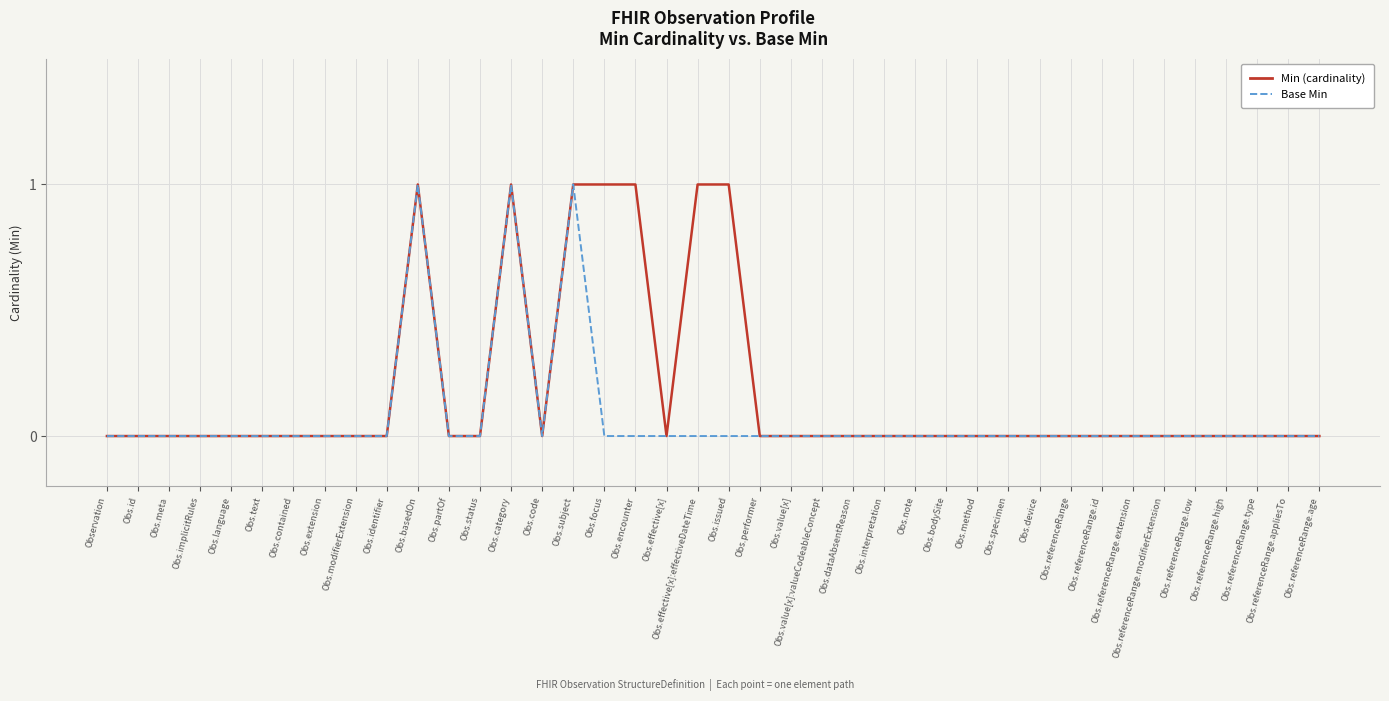

Reading left to right, transcribe all the data shown in this chart.

Min (cardinality): Observation=0	Obs.id=0	Obs.meta=0	Obs.implicitRules=0	Obs.language=0	Obs.text=0	Obs.contained=0	Obs.extension=0	Obs.modifierExtension=0	Obs.identifier=0	Obs.basedOn=1	Obs.partOf=0	Obs.status=0	Obs.category=1	Obs.code=0	Obs.subject=1	Obs.focus=1	Obs.encounter=1	Obs.effective[x]=0	Obs.effective[x]:effectiveDateTime=1	Obs.issued=1	Obs.performer=0	Obs.value[x]=0	Obs.value[x]:valueCodeableConcept=0	Obs.dataAbsentReason=0	Obs.interpretation=0	Obs.note=0	Obs.bodySite=0	Obs.method=0	Obs.specimen=0	Obs.device=0	Obs.referenceRange=0	Obs.referenceRange.id=0	Obs.referenceRange.extension=0	Obs.referenceRange.modifierExtension=0	Obs.referenceRange.low=0	Obs.referenceRange.high=0	Obs.referenceRange.type=0	Obs.referenceRange.appliesTo=0	Obs.referenceRange.age=0
Base Min: Observation=0	Obs.id=0	Obs.meta=0	Obs.implicitRules=0	Obs.language=0	Obs.text=0	Obs.contained=0	Obs.extension=0	Obs.modifierExtension=0	Obs.identifier=0	Obs.basedOn=1	Obs.partOf=0	Obs.status=0	Obs.category=1	Obs.code=0	Obs.subject=1	Obs.focus=0	Obs.encounter=0	Obs.effective[x]=0	Obs.effective[x]:effectiveDateTime=0	Obs.issued=0	Obs.performer=0	Obs.value[x]=0	Obs.value[x]:valueCodeableConcept=0	Obs.dataAbsentReason=0	Obs.interpretation=0	Obs.note=0	Obs.bodySite=0	Obs.method=0	Obs.specimen=0	Obs.device=0	Obs.referenceRange=0	Obs.referenceRange.id=0	Obs.referenceRange.extension=0	Obs.referenceRange.modifierExtension=0	Obs.referenceRange.low=0	Obs.referenceRange.high=0	Obs.referenceRange.type=0	Obs.referenceRange.appliesTo=0	Obs.referenceRange.age=0